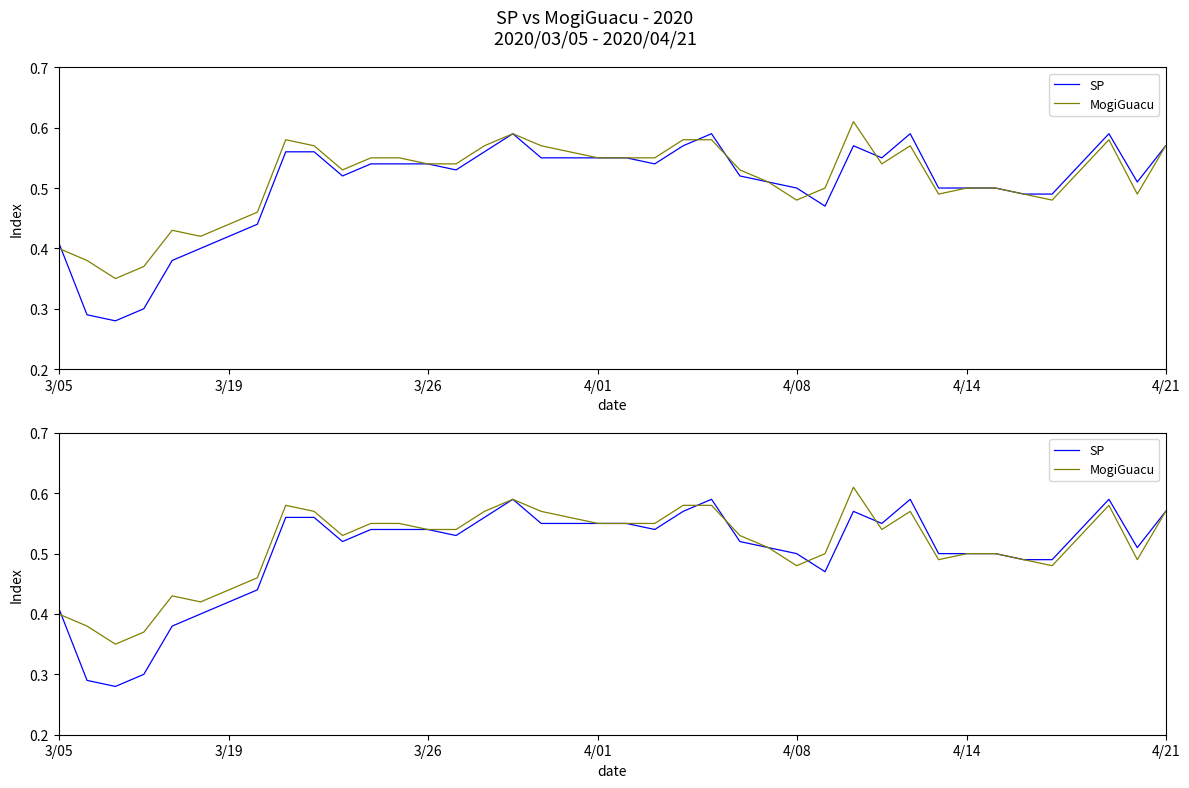

List the labels in order of MogiGuacu value, largest first.

28, 16, 8, 22, 23, 37, 9, 15, 17, 30, 39, 18, 11, 12, 19, 20, 21, 13, 14, 29, 10, 24, 36, 25, 27, 32, 33, 31, 34, 38, 26, 35, 7, 4/21, 4/08, 4/14, 3/05, 3/19, 4/01, 3/26